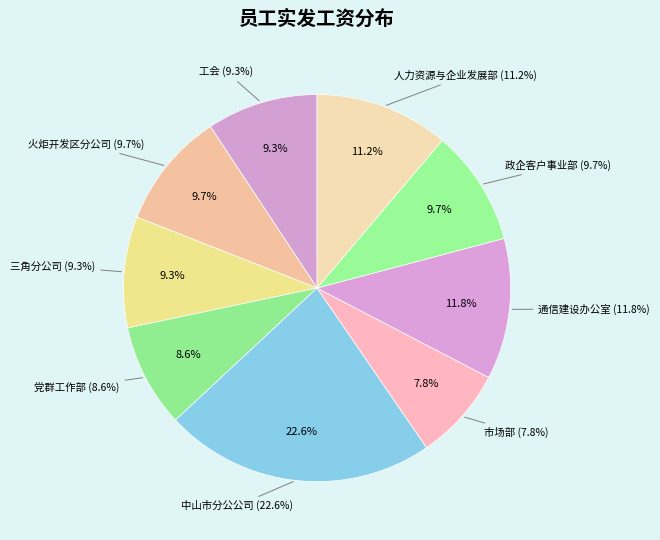

Is 市场部 the majority of the pie?

No